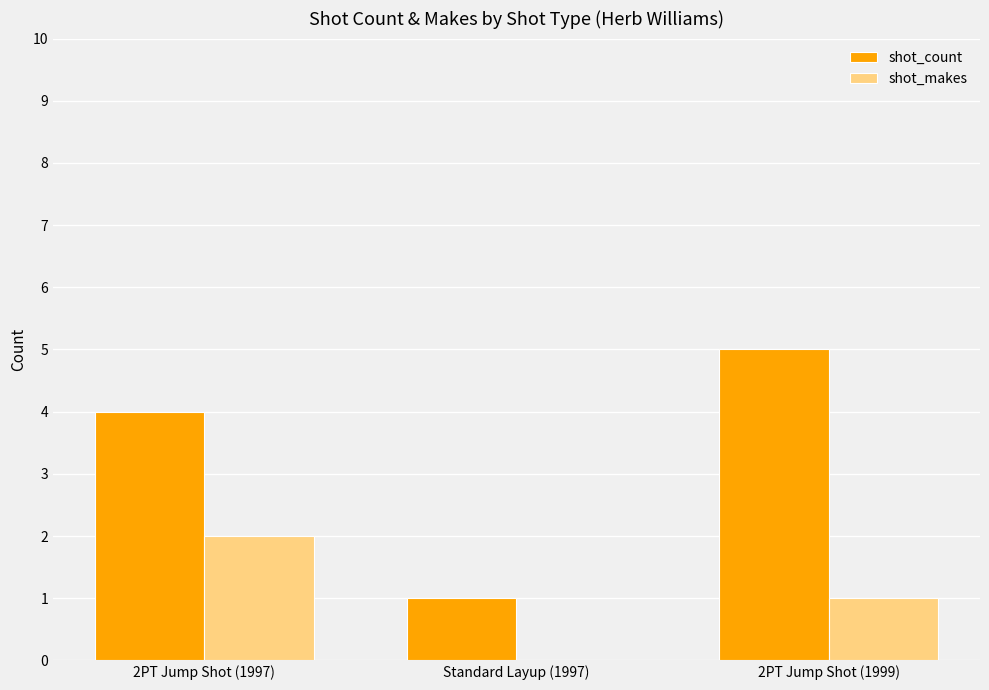

What is the sum of all shot_count values?

10